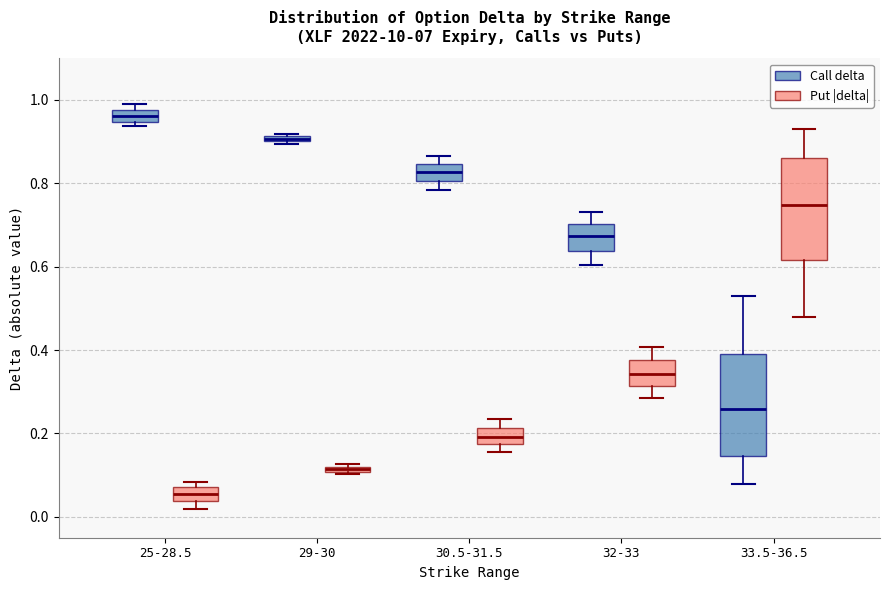

Where is the lower edge of the box for 29-30 (Put |delta|) on the y-axis? The values are not printed on the chart, so give them approximately, as read against the axis.

0.10